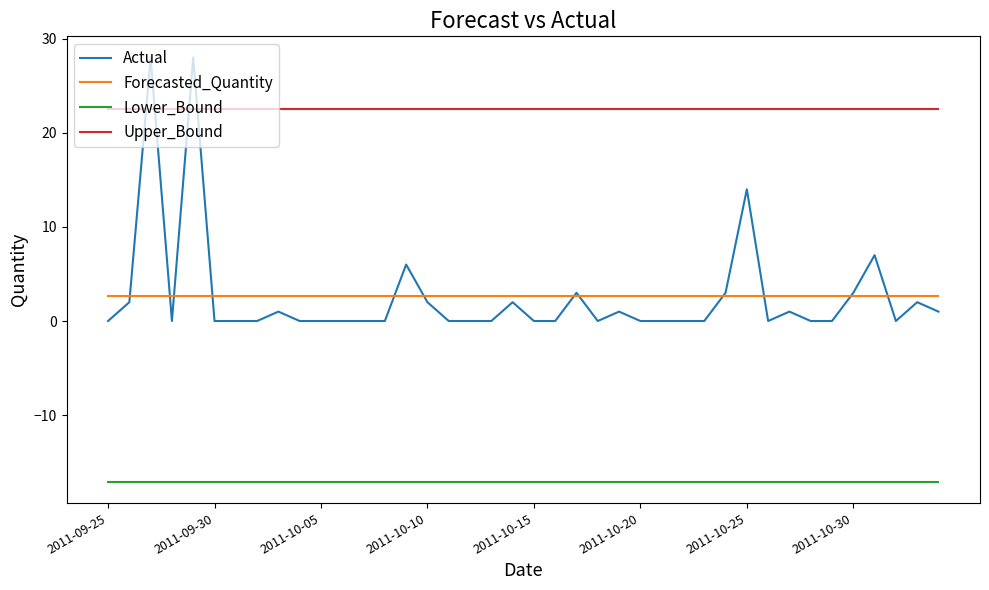

Which series has the largest range (max minus min)?

Actual